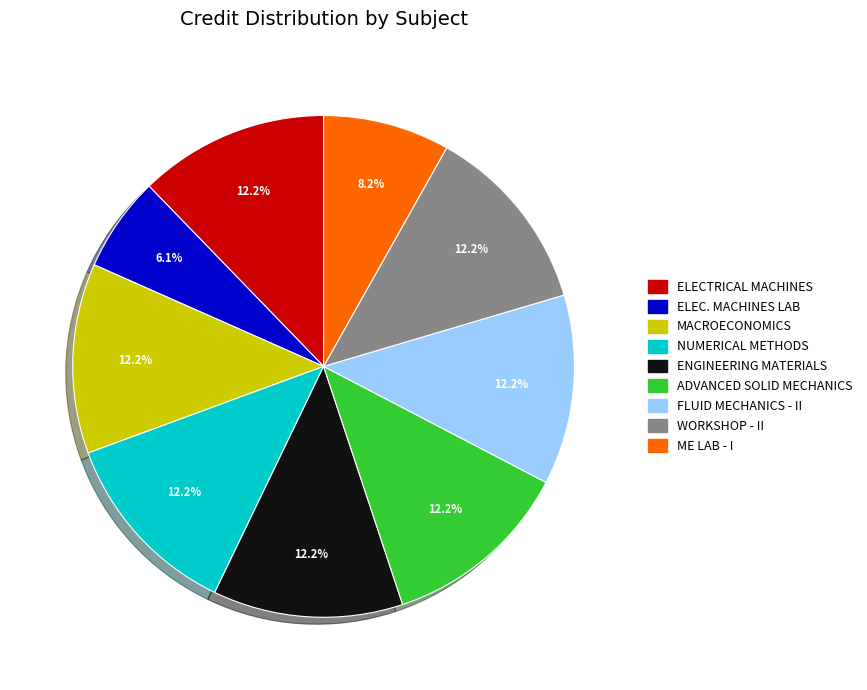

Is there any slice that represents more than half of the pie?

No